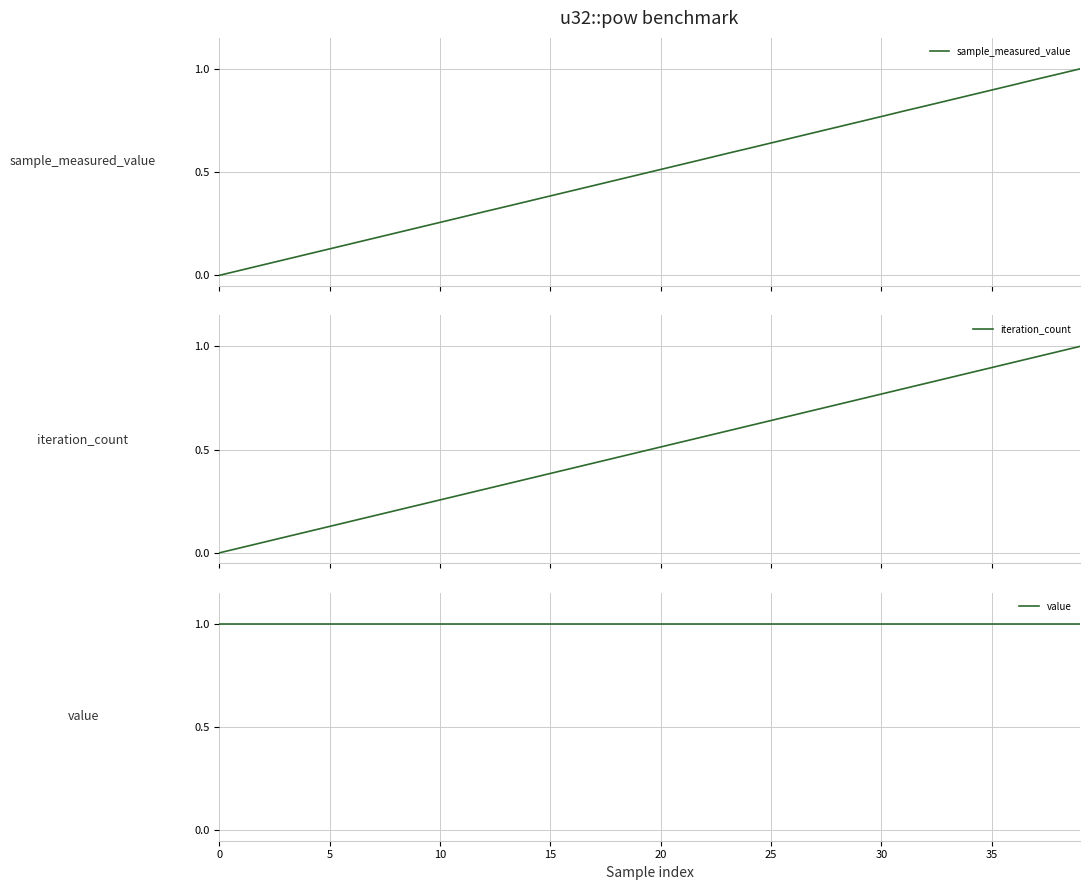

Reading left to right, transcribe all the data shown in this chart.

sample_measured_value: 0=0.0	5=0.0	10=0.1	15=0.1	20=0.1	25=0.1	30=0.2	35=0.2	40=0.2	9=0.2	10=0.3	11=0.3	12=0.3	13=0.3	14=0.4	15=0.4	16=0.4	17=0.4	18=0.5	19=0.5	20=0.5	21=0.5	22=0.6	23=0.6	24=0.6	25=0.6	26=0.7	27=0.7	28=0.7	29=0.7	30=0.8	31=0.8	32=0.8	33=0.8	34=0.9	35=0.9	36=0.9	37=0.9	38=1.0	39=1.0
iteration_count: 0=0.0	5=0.0	10=0.1	15=0.1	20=0.1	25=0.1	30=0.2	35=0.2	40=0.2	9=0.2	10=0.3	11=0.3	12=0.3	13=0.3	14=0.4	15=0.4	16=0.4	17=0.4	18=0.5	19=0.5	20=0.5	21=0.5	22=0.6	23=0.6	24=0.6	25=0.6	26=0.7	27=0.7	28=0.7	29=0.7	30=0.8	31=0.8	32=0.8	33=0.8	34=0.9	35=0.9	36=0.9	37=0.9	38=1.0	39=1.0
value: 0=1.0	5=1.0	10=1.0	15=1.0	20=1.0	25=1.0	30=1.0	35=1.0	40=1.0	9=1.0	10=1.0	11=1.0	12=1.0	13=1.0	14=1.0	15=1.0	16=1.0	17=1.0	18=1.0	19=1.0	20=1.0	21=1.0	22=1.0	23=1.0	24=1.0	25=1.0	26=1.0	27=1.0	28=1.0	29=1.0	30=1.0	31=1.0	32=1.0	33=1.0	34=1.0	35=1.0	36=1.0	37=1.0	38=1.0	39=1.0